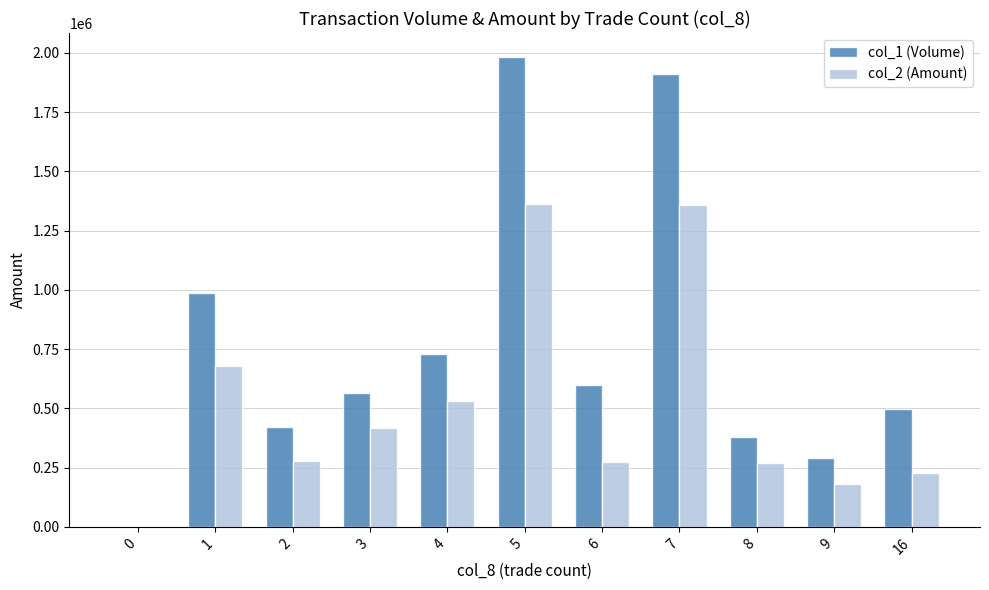

Count the number of data series in this chart.

2